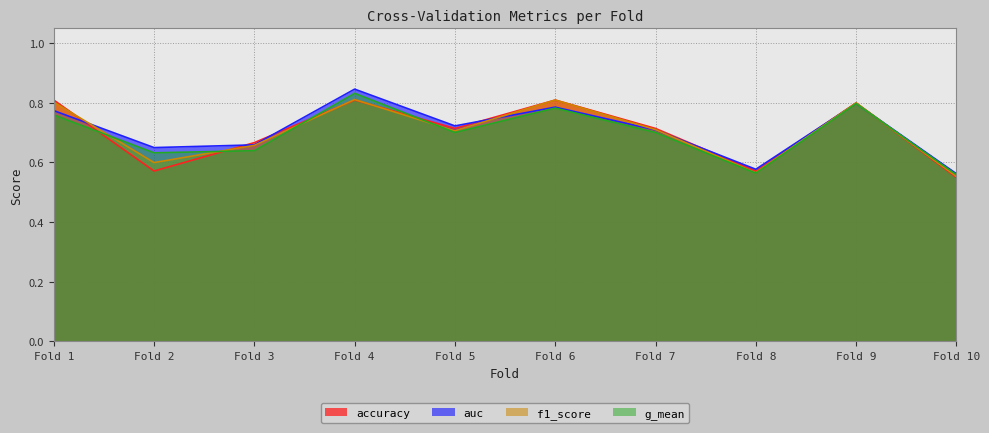

What is the average value of the g_mean series?

0.7